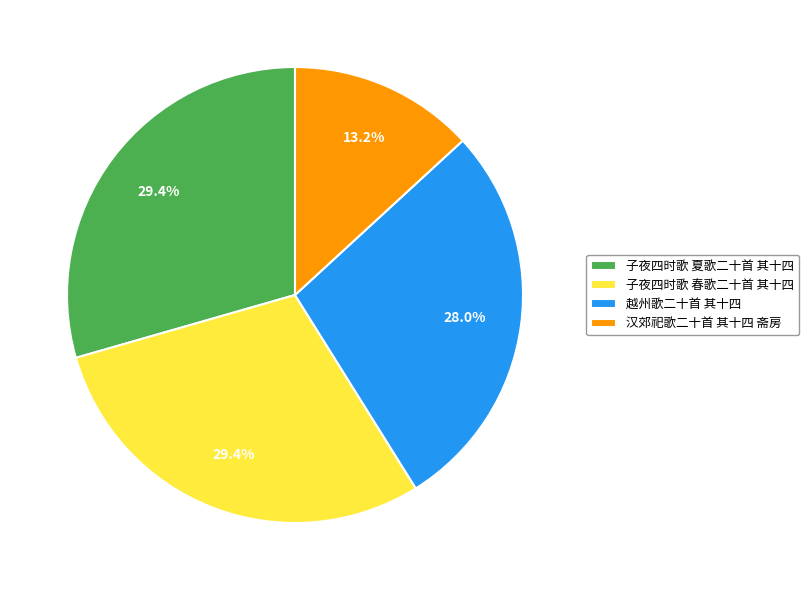

Do 越州歌二十首 其十四 and 子夜四时歌 春歌二十首 其十四 together represent more than half of the pie?

Yes